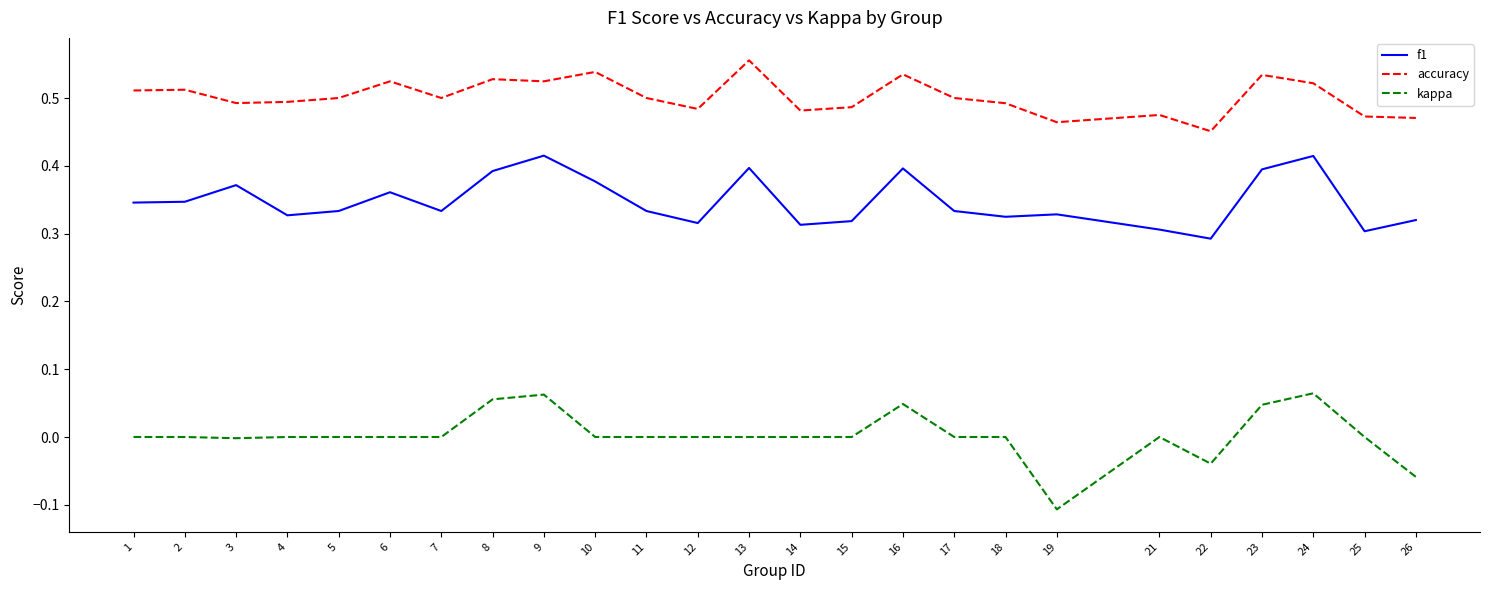

The value of kappa at 11 is 0.0. True or false?

True